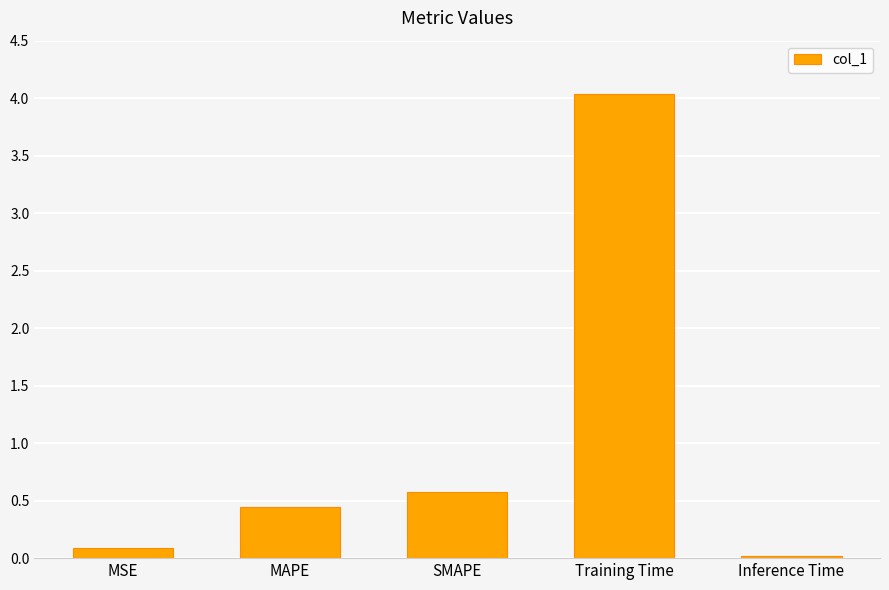

What is the label of the 1st bar from the left?

MSE